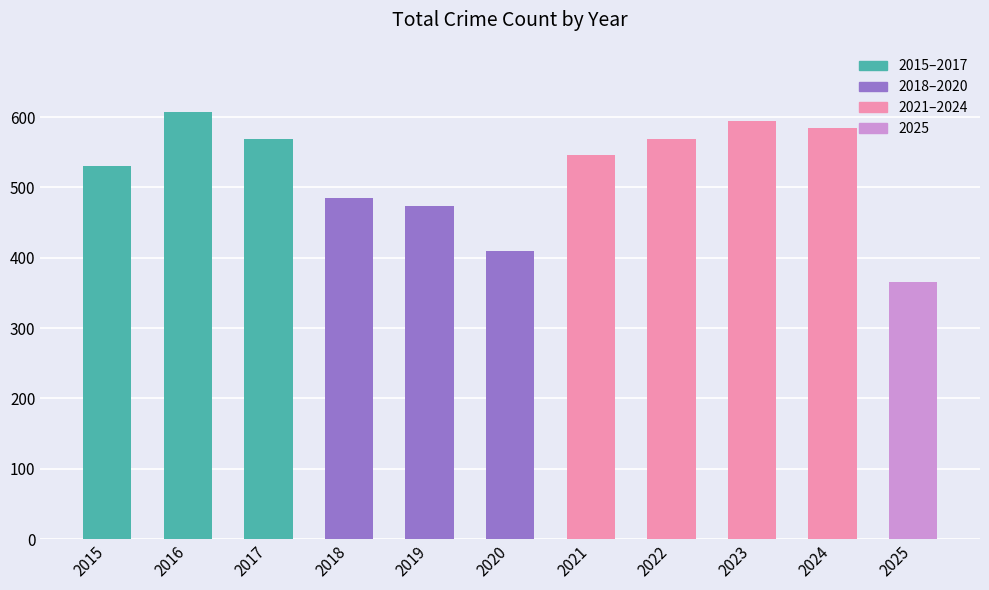

What is the difference between the values at 2020 and 2023?

184